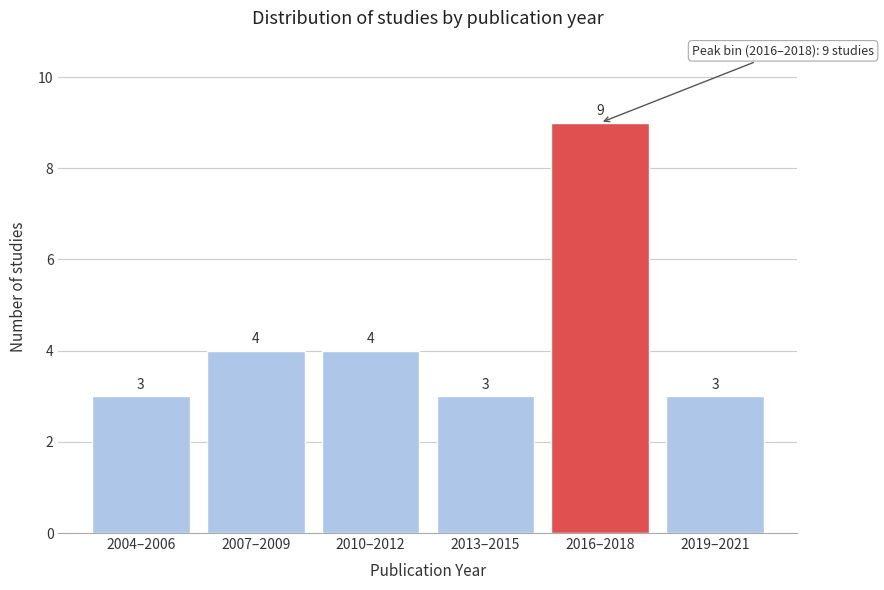

Reading left to right, extract all data points from this chart.

2004–2006=3	2007–2009=4	2010–2012=4	2013–2015=3	2016–2018=9	2019–2021=3